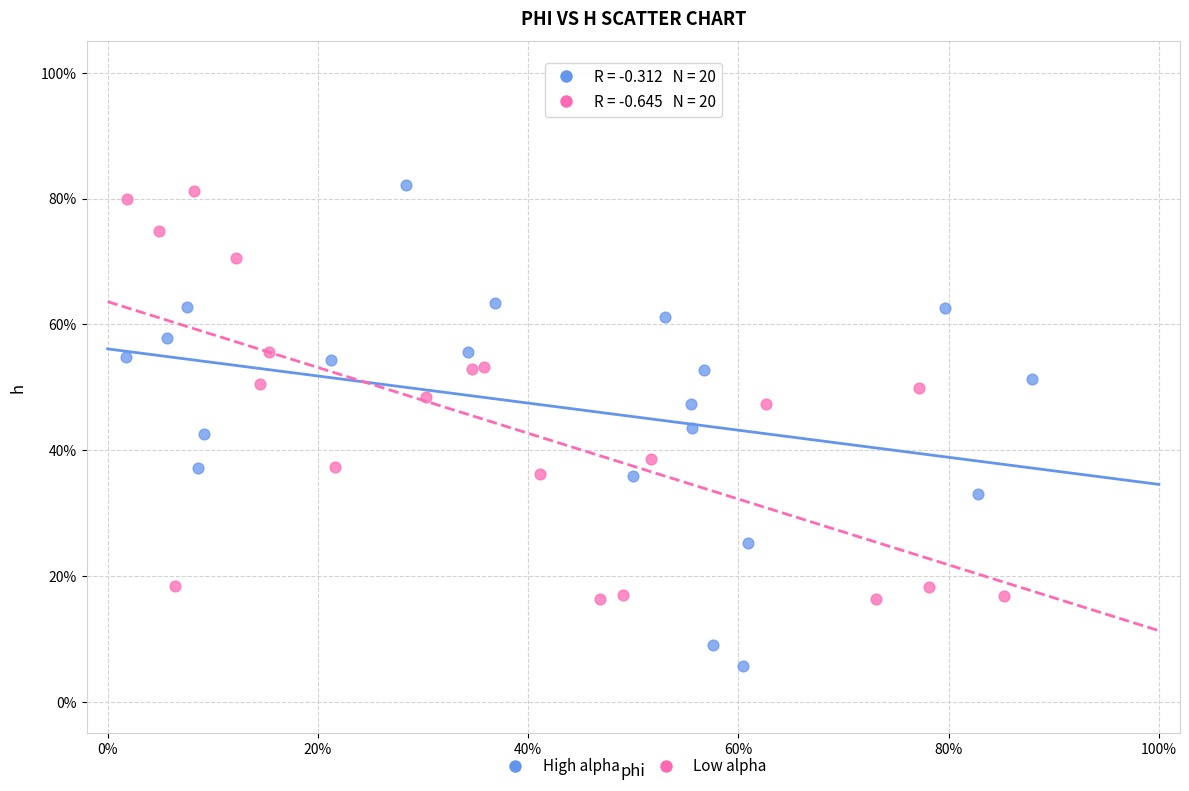

What are all the series names shown in the legend?

High alpha, Low alpha